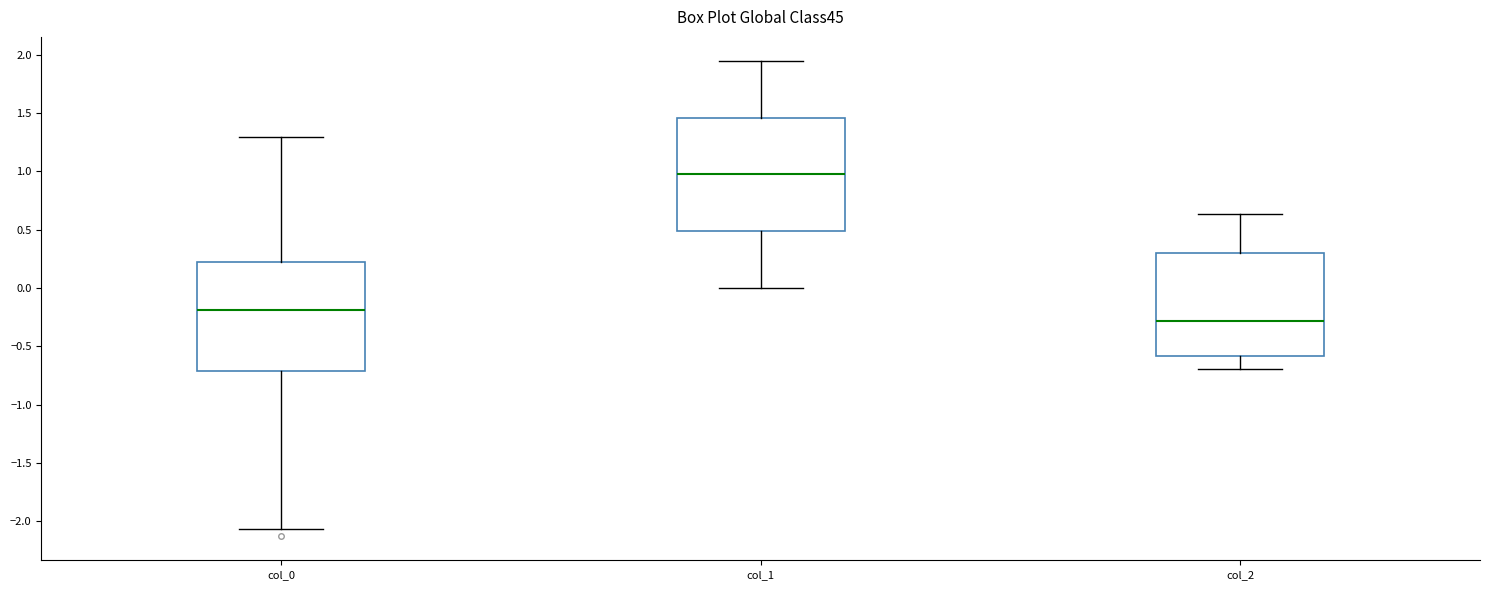

Which box has the lowest median line?

col_2